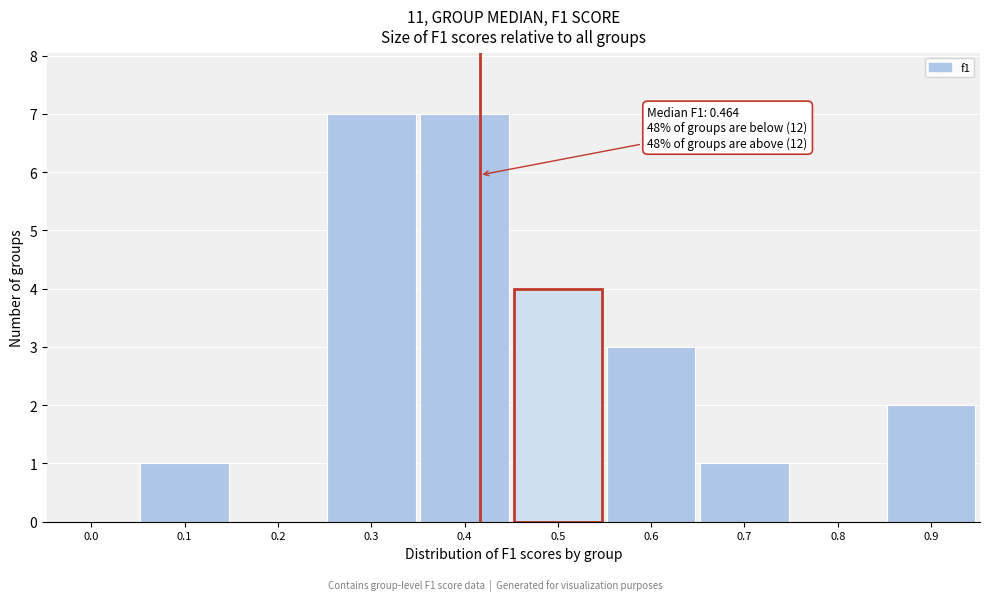

Reading right to left, extract all data points from this chart.

0.9=2	0.8=0	0.7=1	0.6=3	0.5=4	0.4=7	0.3=7	0.2=0	0.1=1	0.0=0